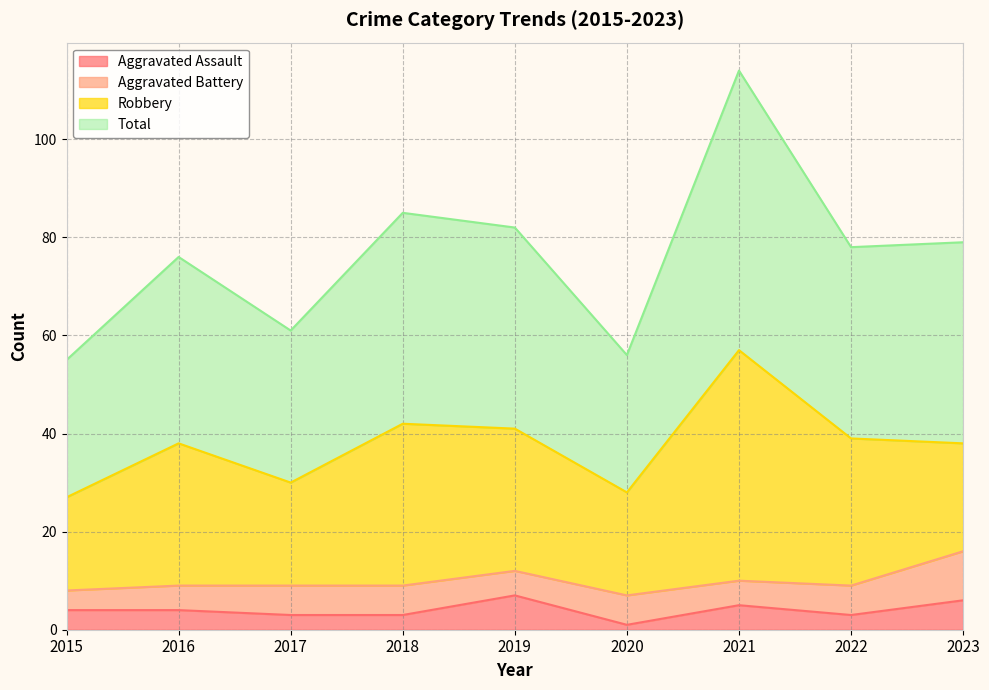

What is the maximum value for Aggravated Assault?

7